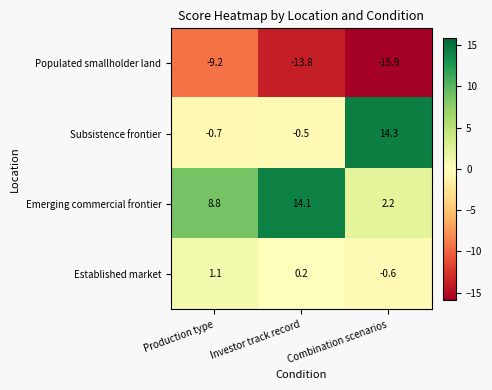

Count the number of categories in the chart.

3